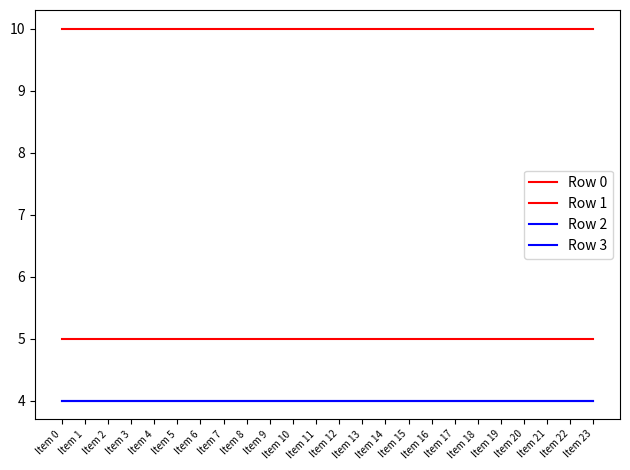

True or false: Row 2 has a value of 4 at Item 13.

True